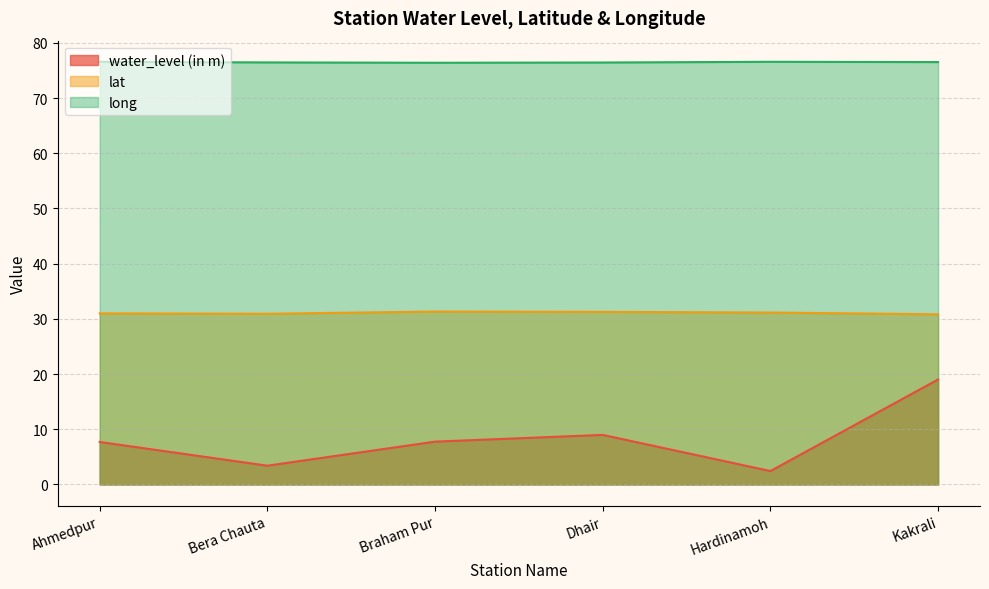

How many data points does each series have?

6